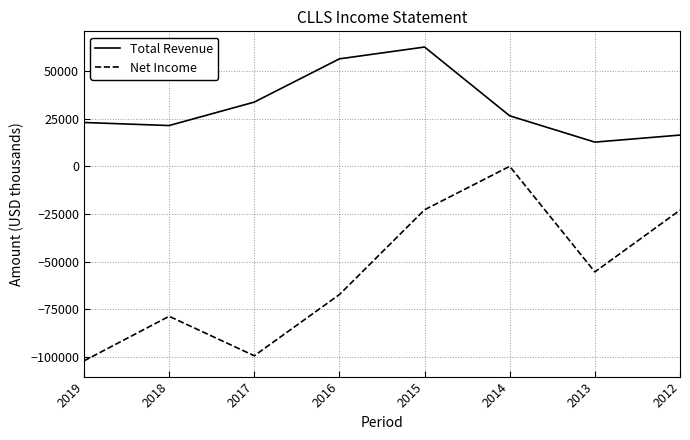

Is the value of Total Revenue at 2016 greater than the value of Net Income at 2012?

Yes